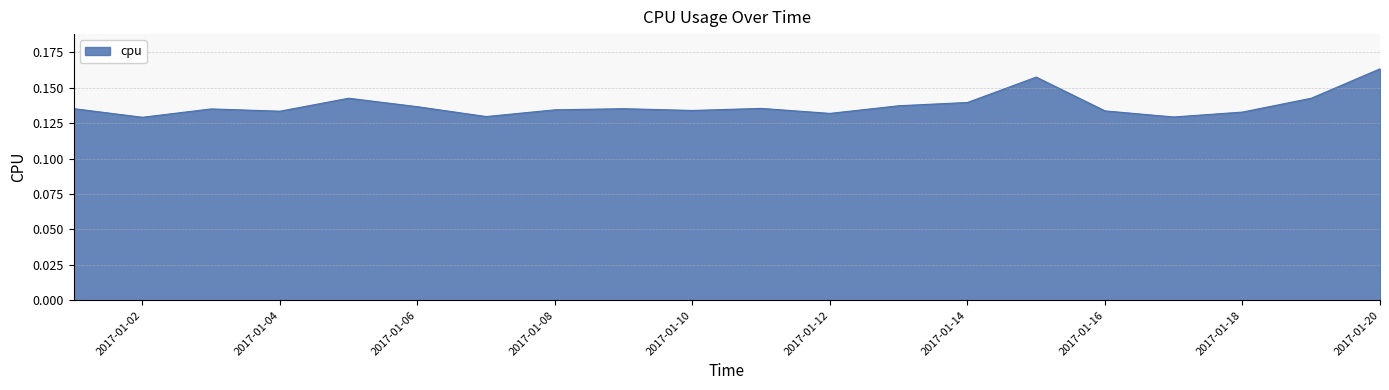

Does the chart display data point markers on the line(s)?

No